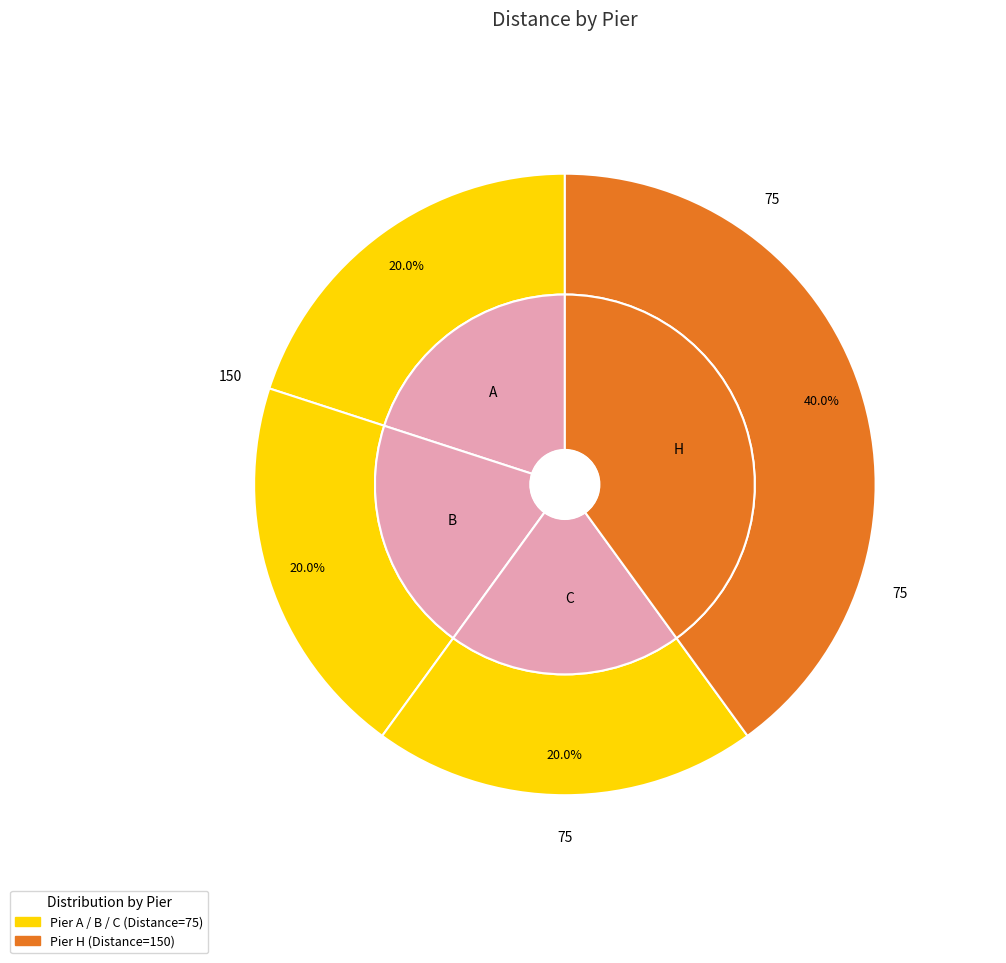

Is A the majority of the pie?

No